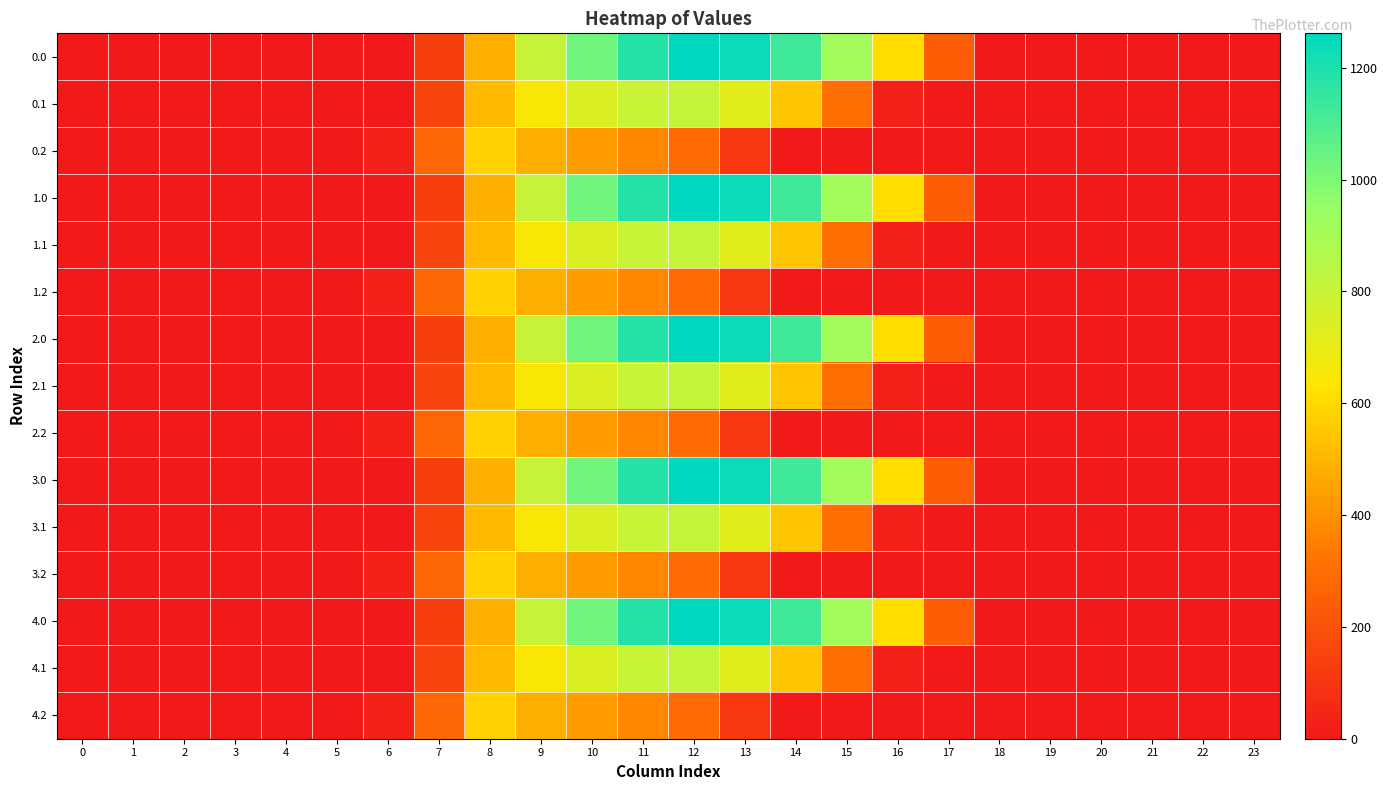

At how many categories does at least one series exceed 87?

11